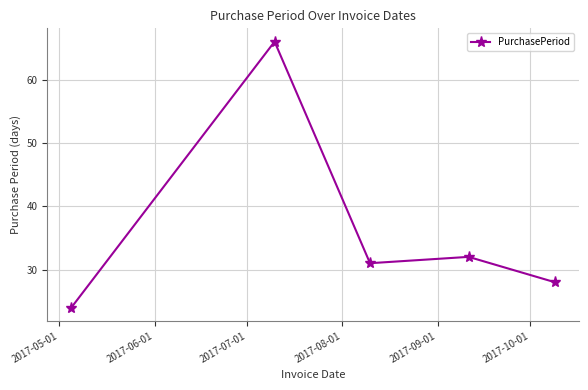

What is the value of the 3rd point from the left?

31